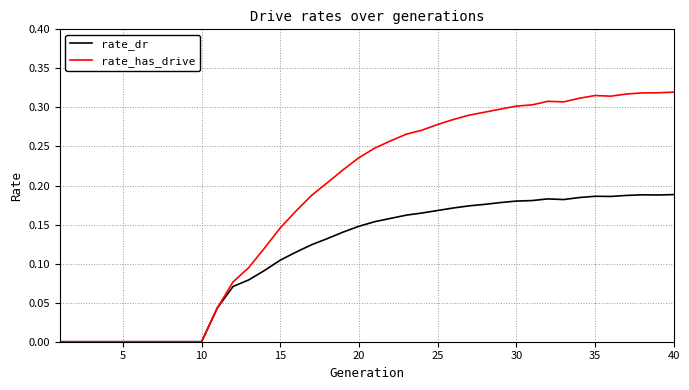

Rank the series by their average value, from lowest to highest.

rate_dr, rate_has_drive